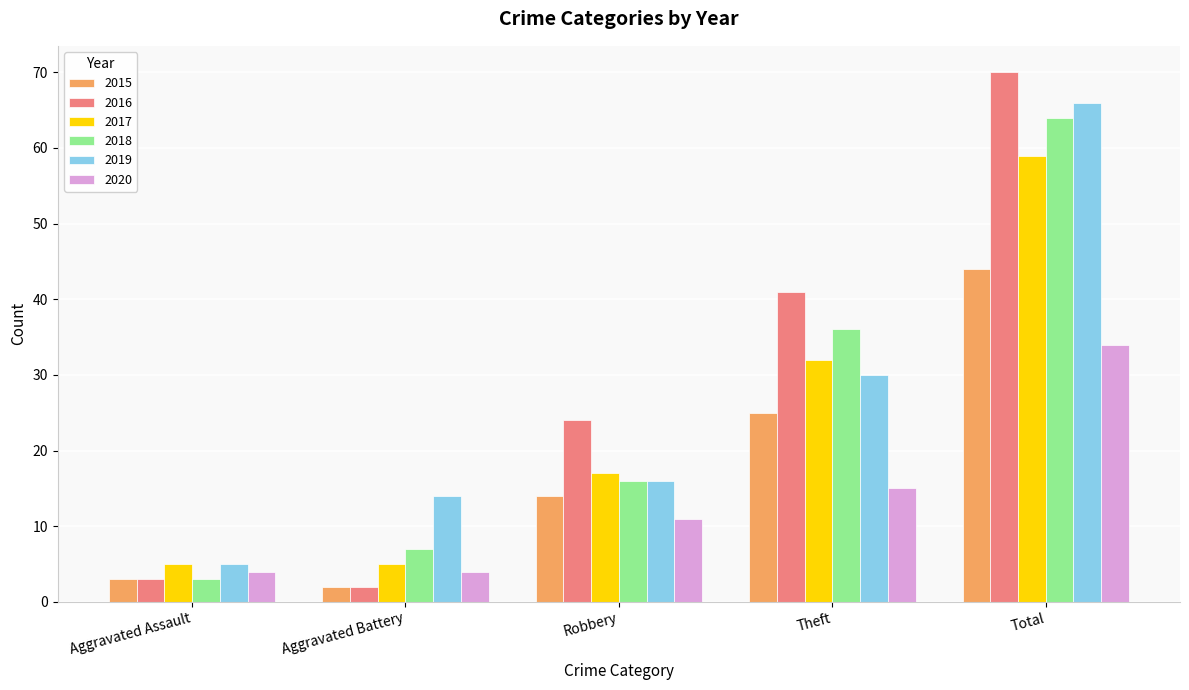

Which series changed the most between Aggravated Battery and Theft?

2016